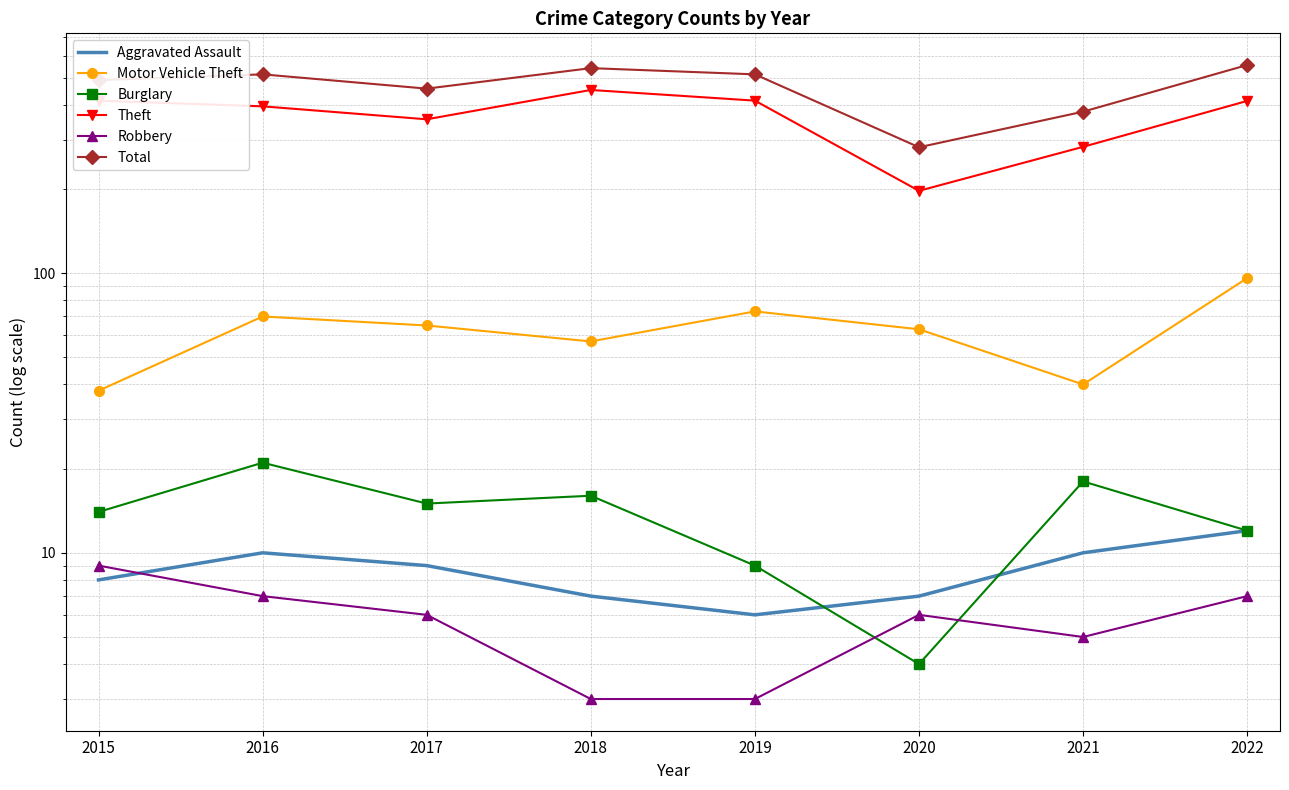

How many values in the Theft series exceed 413?

3